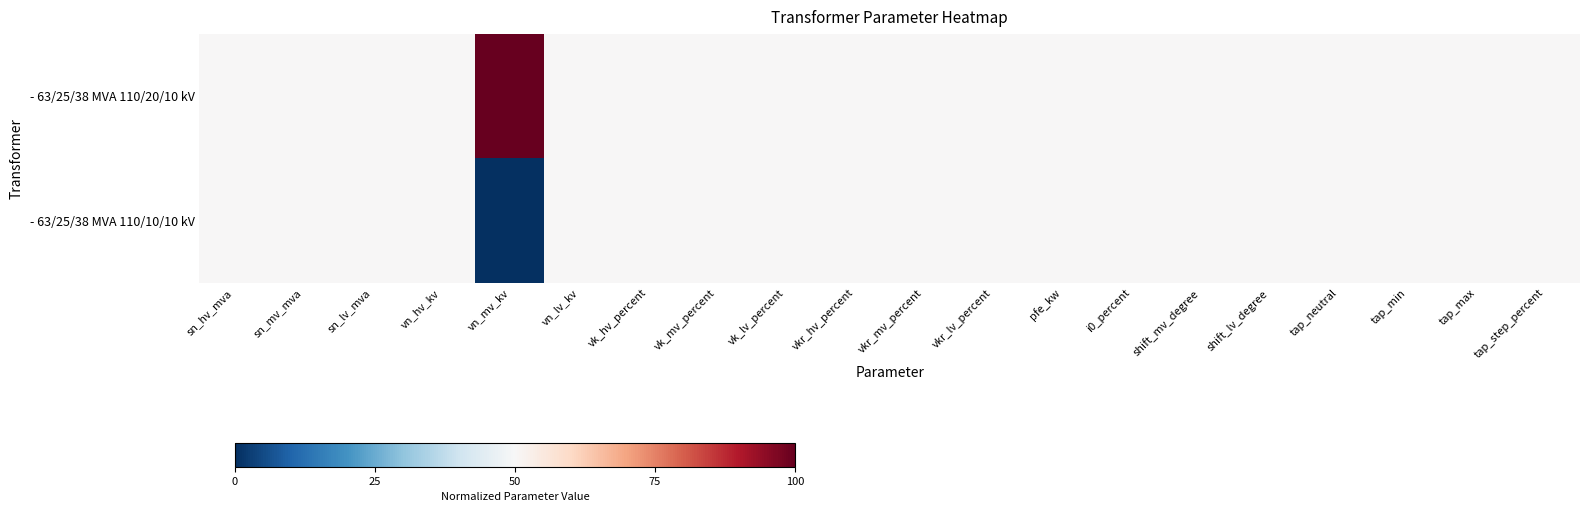

Rank the series by their average value, from lowest to highest.

- 63/25/38 MVA 110/10/10 kV, - 63/25/38 MVA 110/20/10 kV